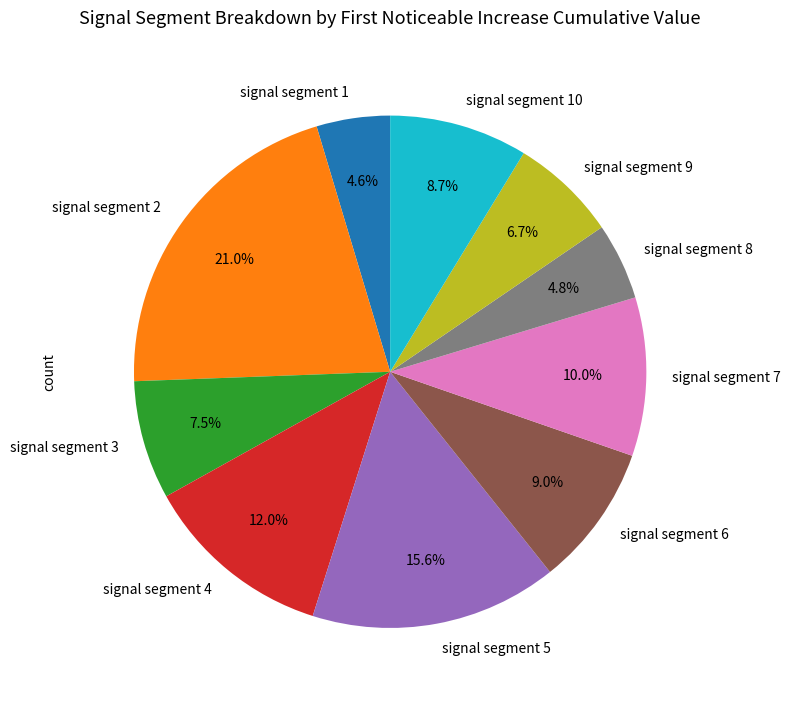

What is the largest slice in the pie chart?

signal segment 2